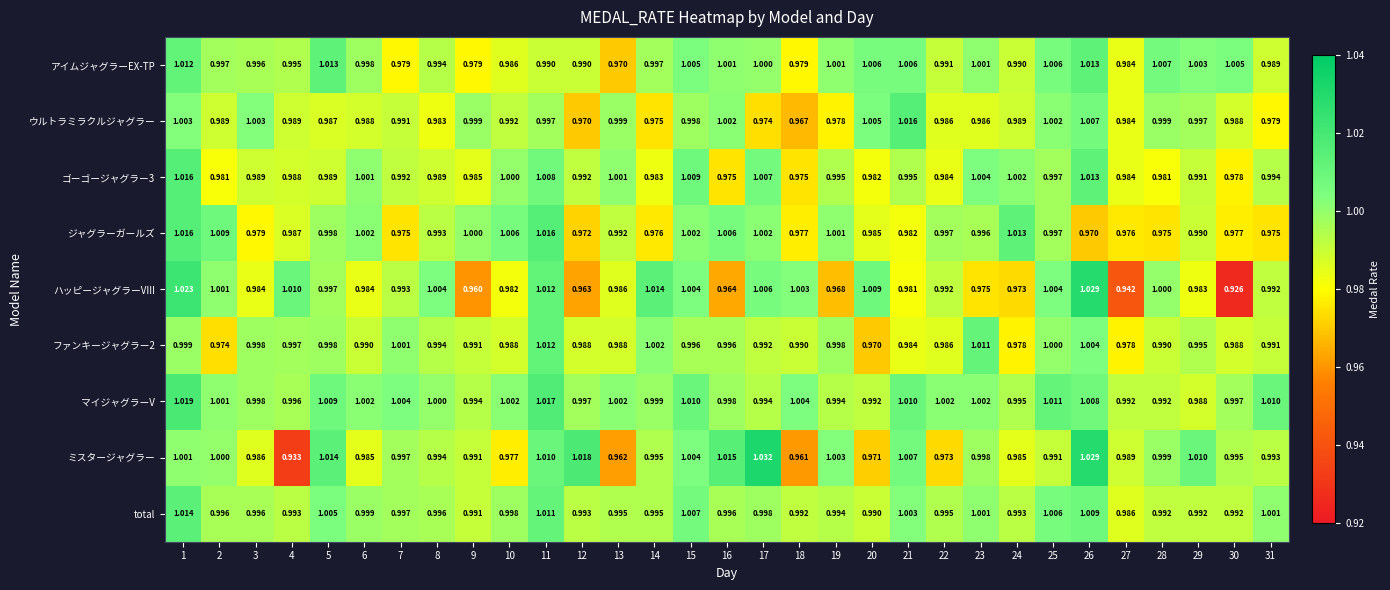

At which category does the chart reach its minimum across all series?

30